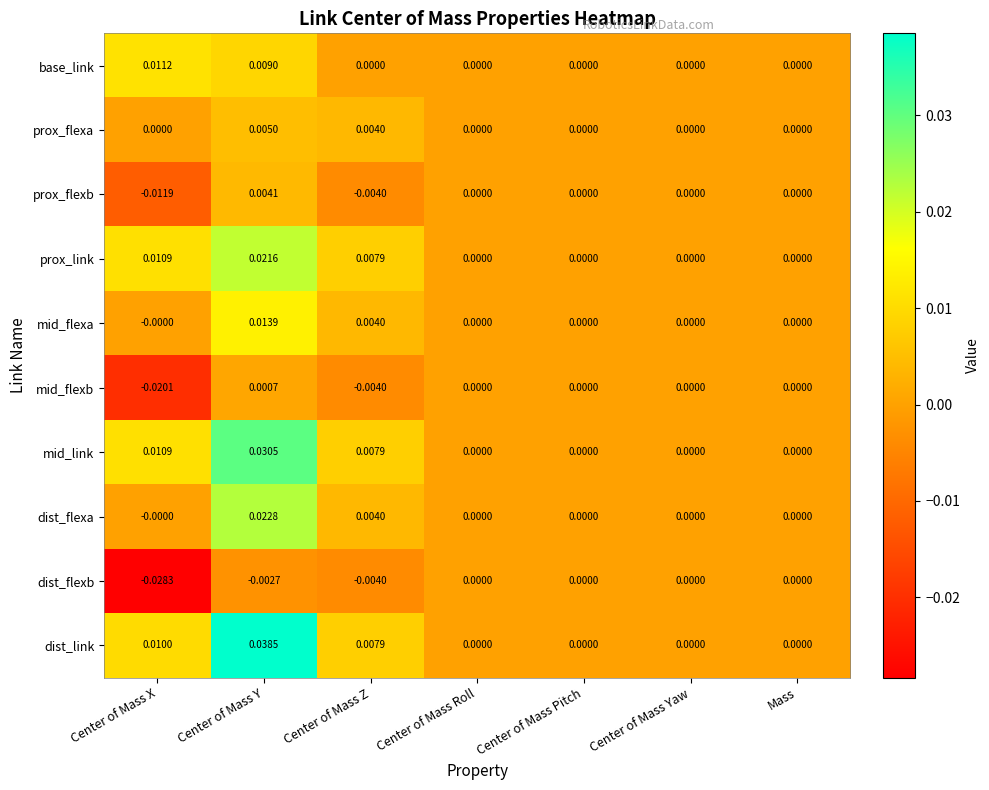

Rank the series by their maximum value, from highest to lowest.

dist_link, mid_link, dist_flexa, prox_link, mid_flexa, base_link, prox_flexa, prox_flexb, mid_flexb, dist_flexb